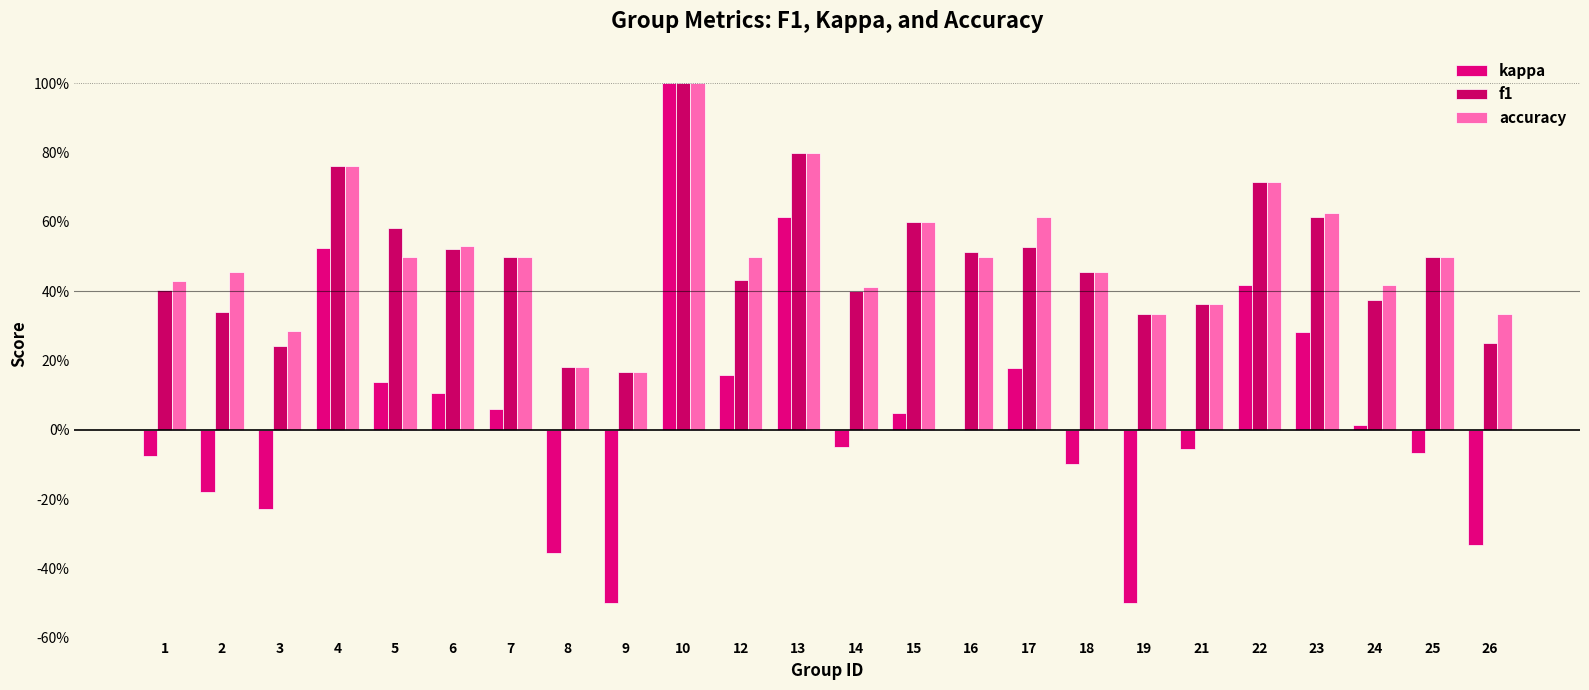

Are the bars horizontal?

No